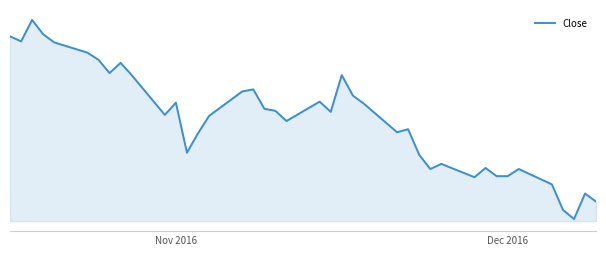

Does the chart have visible grid lines?

No